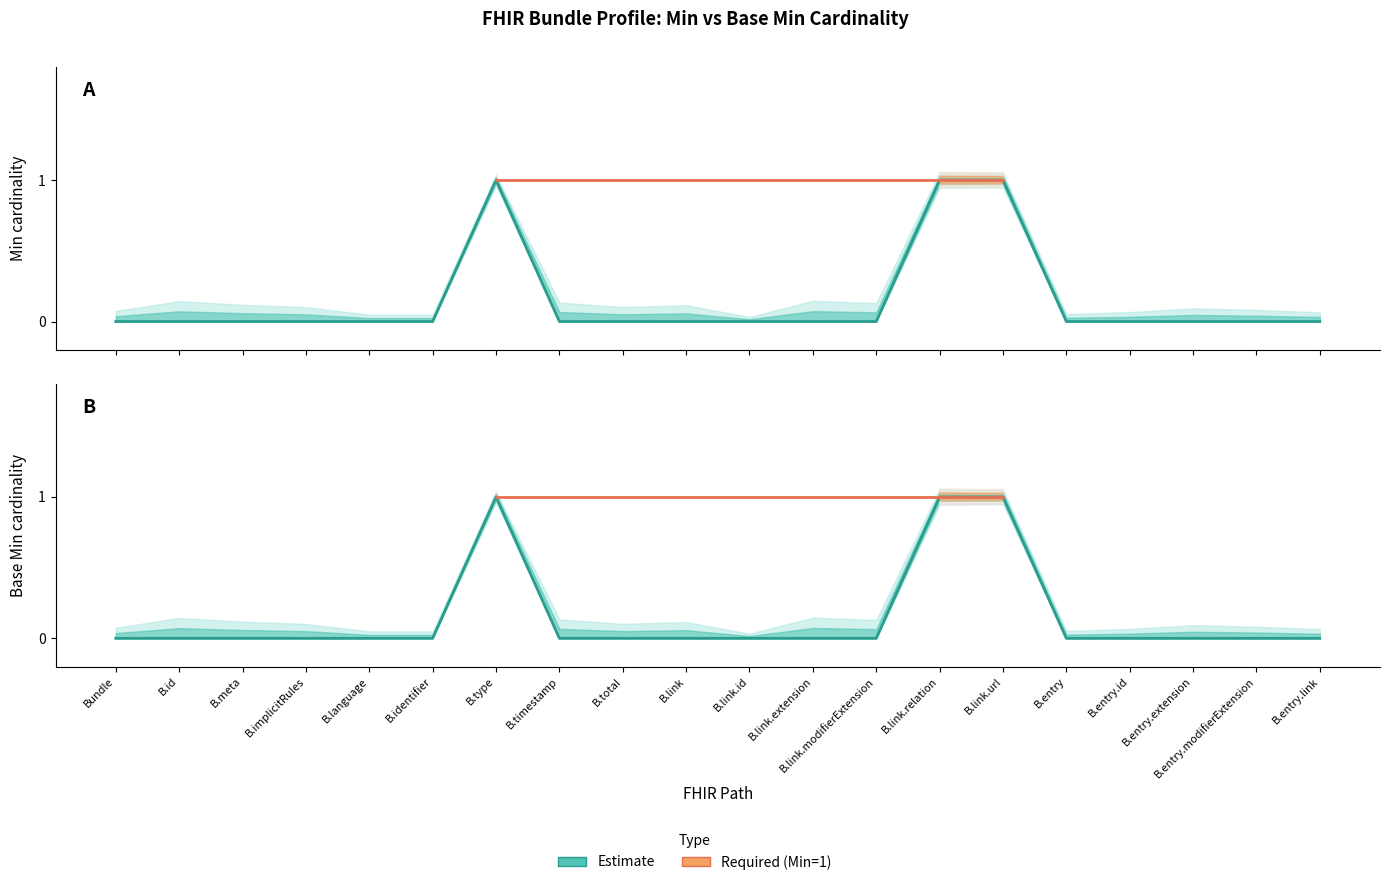

Is this an area chart (filled region under the line)?

No